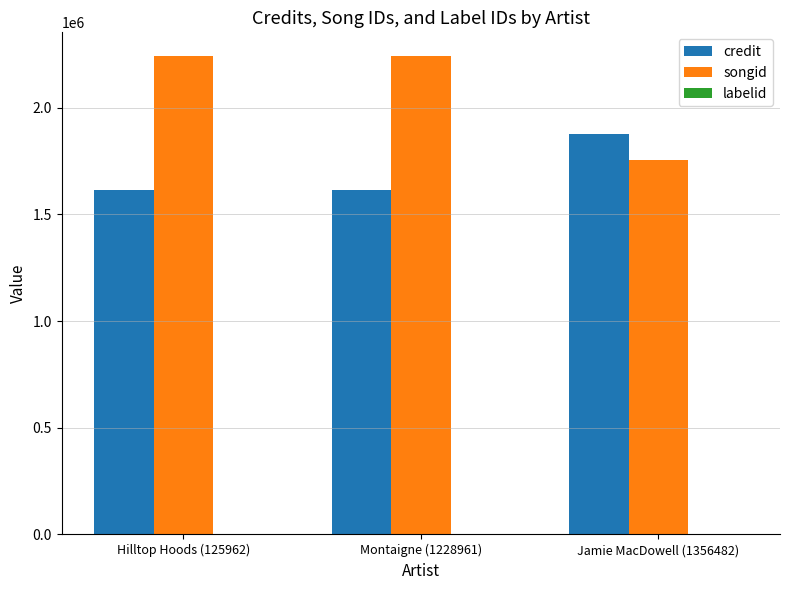

What is the spread (max minus min) of values at Hilltop Hoods (125962)?

2239201